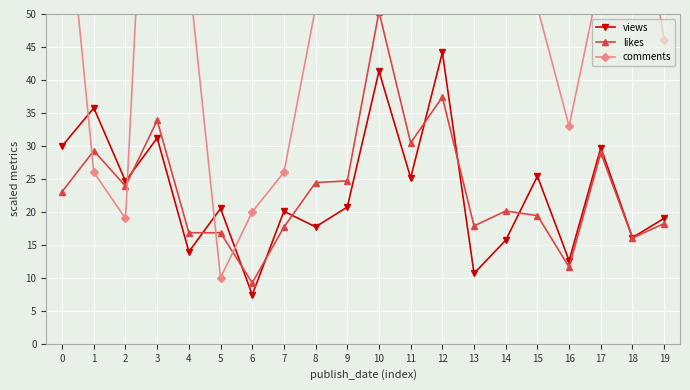

What is the difference between the views values at 15 and 13?

14.7